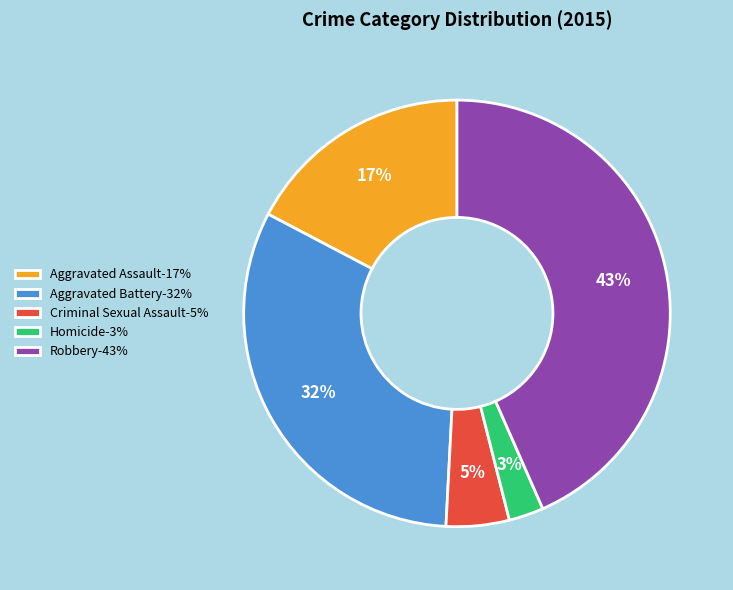

Which category has the smallest portion of the pie?

Homicide